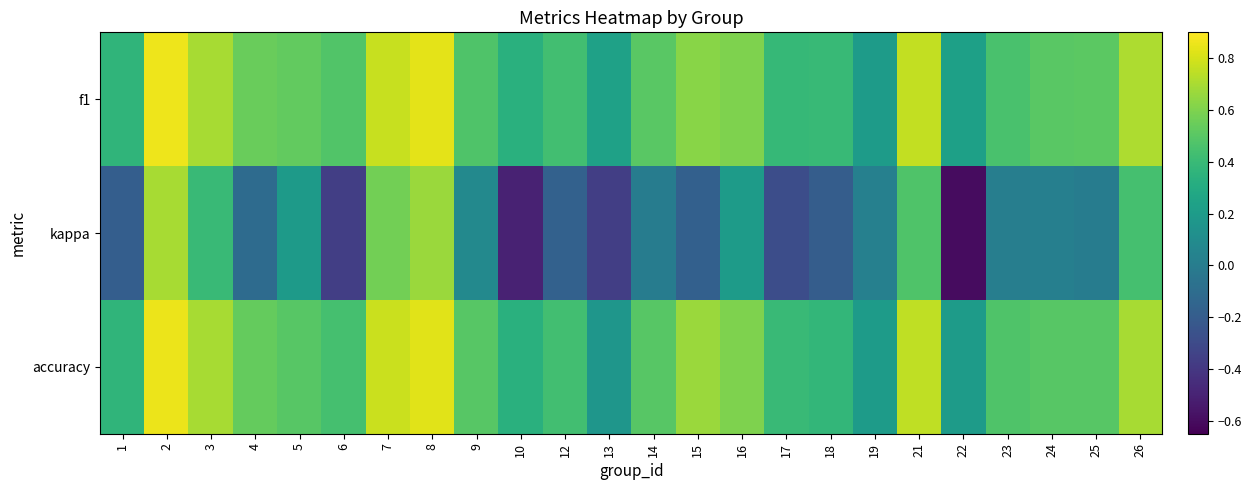

Which series has the largest range (max minus min)?

kappa